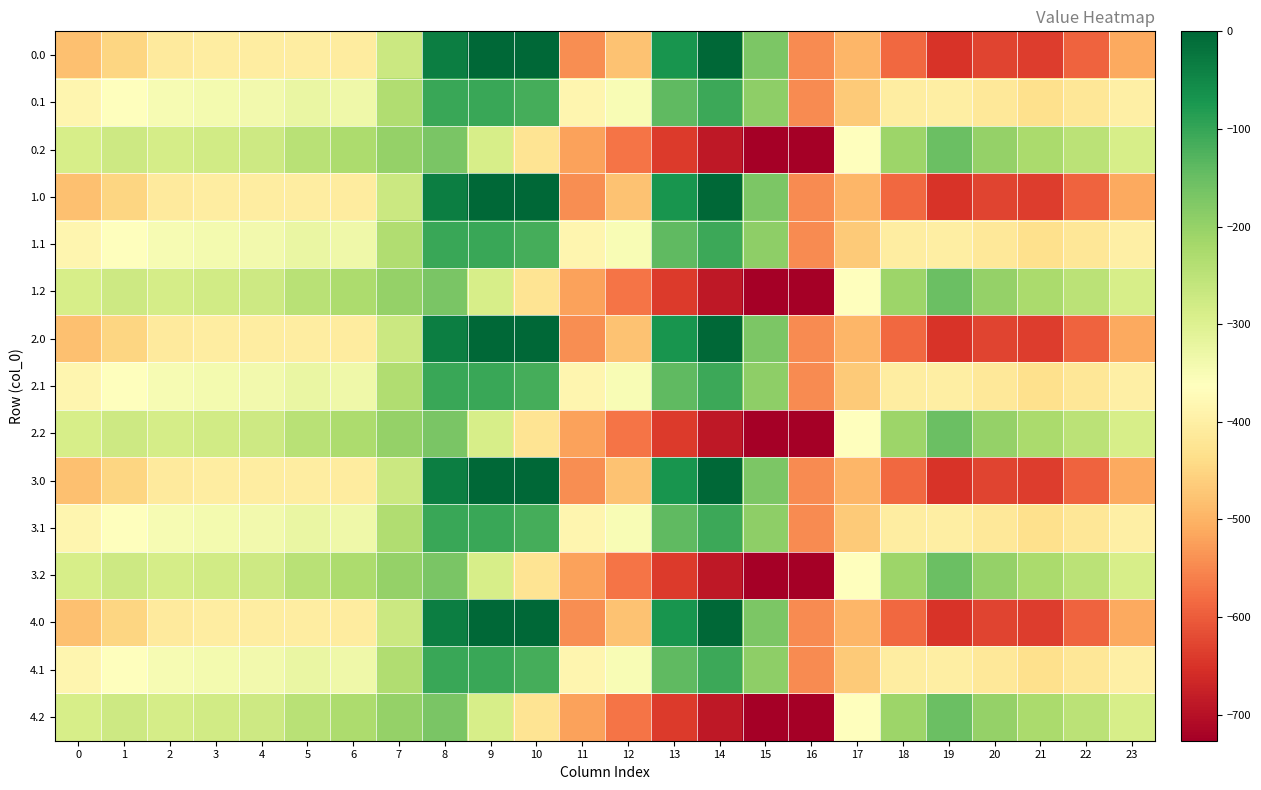

Reading left to right, what are all the values shown in this chart?

0.0: 0=-482.0	1=-449.5	2=-410.3	3=-404.4	4=-404.9	5=-403.8	6=-408.0	7=-270.7	8=-35.0	9=0.0	10=0.0	11=-544.3	12=-477.2	13=-70.2	14=-0.3	15=-172.8	16=-545.4	17=-494.8	18=-586.7	19=-649.2	20=-629.9	21=-638.4	22=-592.3	23=-511.3
0.1: 0=-384.6	1=-361.1	2=-347.9	3=-342.7	4=-339.6	5=-325.7	6=-332.2	7=-234.9	8=-102.3	9=-104.8	10=-114.0	11=-384.7	12=-350.8	13=-141.2	14=-105.5	15=-190.4	16=-547.3	17=-466.6	18=-405.4	19=-400.2	20=-414.5	21=-432.4	22=-419.9	23=-399.4
0.2: 0=-287.1	1=-272.7	2=-285.5	3=-281.0	4=-274.4	5=-245.0	6=-228.8	7=-199.0	8=-169.5	9=-288.5	10=-423.5	11=-520.6	12=-571.2	13=-640.4	14=-687.4	15=-725.8	16=-726.6	17=-362.4	18=-210.0	19=-151.0	20=-199.2	21=-226.4	22=-247.4	23=-287.5
1.0: 0=-482.0	1=-449.5	2=-410.3	3=-404.4	4=-404.9	5=-403.8	6=-408.0	7=-270.7	8=-35.0	9=0.0	10=0.0	11=-544.3	12=-477.2	13=-70.2	14=-0.3	15=-172.8	16=-545.4	17=-494.8	18=-586.7	19=-649.2	20=-629.9	21=-638.4	22=-592.3	23=-511.3
1.1: 0=-384.6	1=-361.1	2=-347.9	3=-342.7	4=-339.6	5=-325.7	6=-332.2	7=-234.9	8=-102.3	9=-104.8	10=-114.0	11=-384.7	12=-350.8	13=-141.2	14=-105.5	15=-190.4	16=-547.3	17=-466.6	18=-405.4	19=-400.2	20=-414.5	21=-432.4	22=-419.9	23=-399.4
1.2: 0=-287.1	1=-272.7	2=-285.5	3=-281.0	4=-274.4	5=-245.0	6=-228.8	7=-199.0	8=-169.5	9=-288.5	10=-423.5	11=-520.6	12=-571.2	13=-640.4	14=-687.4	15=-725.8	16=-726.6	17=-362.4	18=-210.0	19=-151.0	20=-199.2	21=-226.4	22=-247.4	23=-287.5
2.0: 0=-482.0	1=-449.5	2=-410.3	3=-404.4	4=-404.9	5=-403.8	6=-408.0	7=-270.7	8=-35.0	9=0.0	10=0.0	11=-544.3	12=-477.2	13=-70.2	14=-0.3	15=-172.8	16=-545.4	17=-494.8	18=-586.7	19=-649.2	20=-629.9	21=-638.4	22=-592.3	23=-511.3
2.1: 0=-384.6	1=-361.1	2=-347.9	3=-342.7	4=-339.6	5=-325.7	6=-332.2	7=-234.9	8=-102.3	9=-104.8	10=-114.0	11=-384.7	12=-350.8	13=-141.2	14=-105.5	15=-190.4	16=-547.3	17=-466.6	18=-405.4	19=-400.2	20=-414.5	21=-432.4	22=-419.9	23=-399.4
2.2: 0=-287.1	1=-272.7	2=-285.5	3=-281.0	4=-274.4	5=-245.0	6=-228.8	7=-199.0	8=-169.5	9=-288.5	10=-423.5	11=-520.6	12=-571.2	13=-640.4	14=-687.4	15=-725.8	16=-726.6	17=-362.4	18=-210.0	19=-151.0	20=-199.2	21=-226.4	22=-247.4	23=-287.5
3.0: 0=-482.0	1=-449.5	2=-410.3	3=-404.4	4=-404.9	5=-403.8	6=-408.0	7=-270.7	8=-35.0	9=0.0	10=0.0	11=-544.3	12=-477.2	13=-70.2	14=-0.3	15=-172.8	16=-545.4	17=-494.8	18=-586.7	19=-649.2	20=-629.9	21=-638.4	22=-592.3	23=-511.3
3.1: 0=-384.6	1=-361.1	2=-347.9	3=-342.7	4=-339.6	5=-325.7	6=-332.2	7=-234.9	8=-102.3	9=-104.8	10=-114.0	11=-384.7	12=-350.8	13=-141.2	14=-105.5	15=-190.4	16=-547.3	17=-466.6	18=-405.4	19=-400.2	20=-414.5	21=-432.4	22=-419.9	23=-399.4
3.2: 0=-287.1	1=-272.7	2=-285.5	3=-281.0	4=-274.4	5=-245.0	6=-228.8	7=-199.0	8=-169.5	9=-288.5	10=-423.5	11=-520.6	12=-571.2	13=-640.4	14=-687.4	15=-725.8	16=-726.6	17=-362.4	18=-210.0	19=-151.0	20=-199.2	21=-226.4	22=-247.4	23=-287.5
4.0: 0=-482.0	1=-449.5	2=-410.3	3=-404.4	4=-404.9	5=-403.8	6=-408.0	7=-270.7	8=-35.0	9=0.0	10=0.0	11=-544.3	12=-477.2	13=-70.2	14=-0.3	15=-172.8	16=-545.4	17=-494.8	18=-586.7	19=-649.2	20=-629.9	21=-638.4	22=-592.3	23=-511.3
4.1: 0=-384.6	1=-361.1	2=-347.9	3=-342.7	4=-339.6	5=-325.7	6=-332.2	7=-234.9	8=-102.3	9=-104.8	10=-114.0	11=-384.7	12=-350.8	13=-141.2	14=-105.5	15=-190.4	16=-547.3	17=-466.6	18=-405.4	19=-400.2	20=-414.5	21=-432.4	22=-419.9	23=-399.4
4.2: 0=-287.1	1=-272.7	2=-285.5	3=-281.0	4=-274.4	5=-245.0	6=-228.8	7=-199.0	8=-169.5	9=-288.5	10=-423.5	11=-520.6	12=-571.2	13=-640.4	14=-687.4	15=-725.8	16=-726.6	17=-362.4	18=-210.0	19=-151.0	20=-199.2	21=-226.4	22=-247.4	23=-287.5